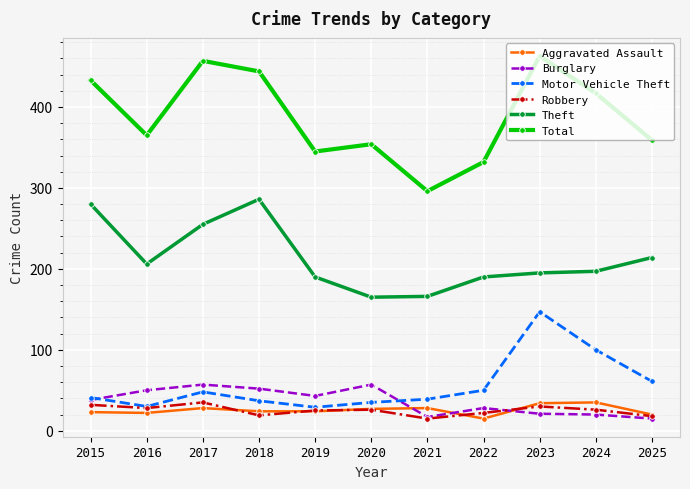

Which series has the largest range (max minus min)?

Total